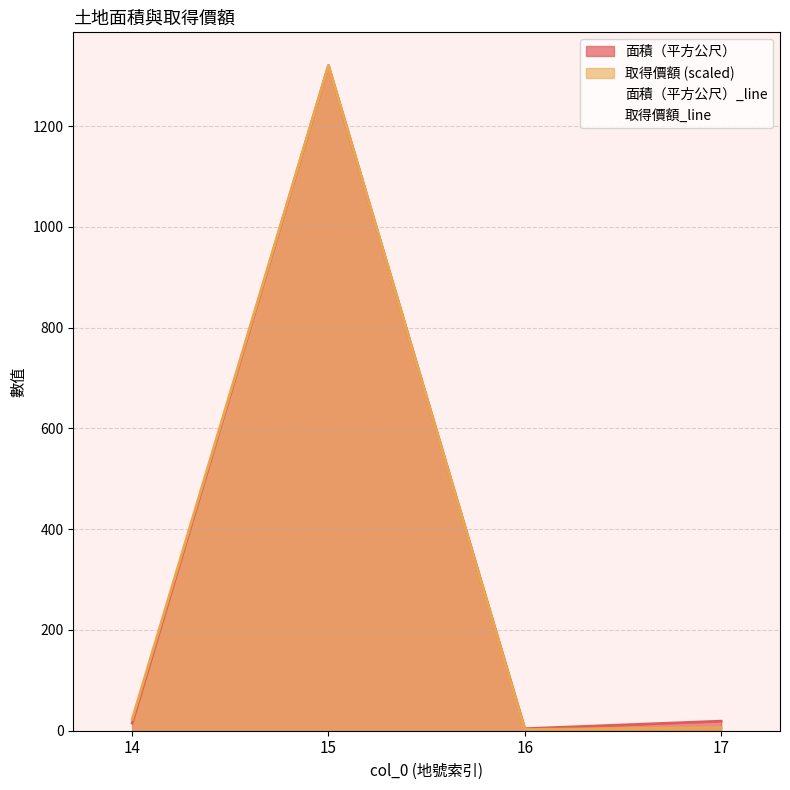

At which category does 面積（平方公尺）_line reach its first local valley?

16